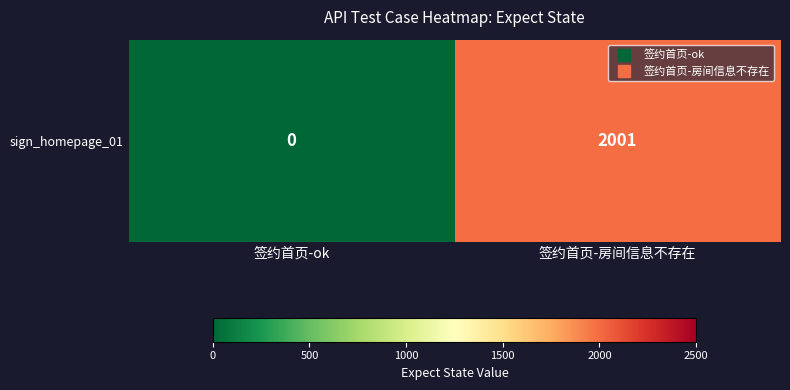

Between 签约首页-ok and 签约首页-房间信息不存在, which is larger?

签约首页-房间信息不存在